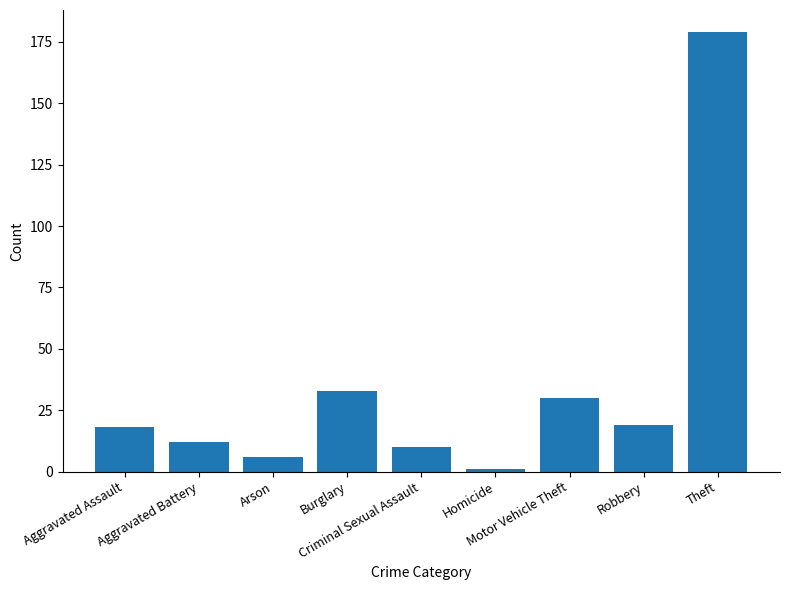

Is it true that the value at Aggravated Assault is 18?

True